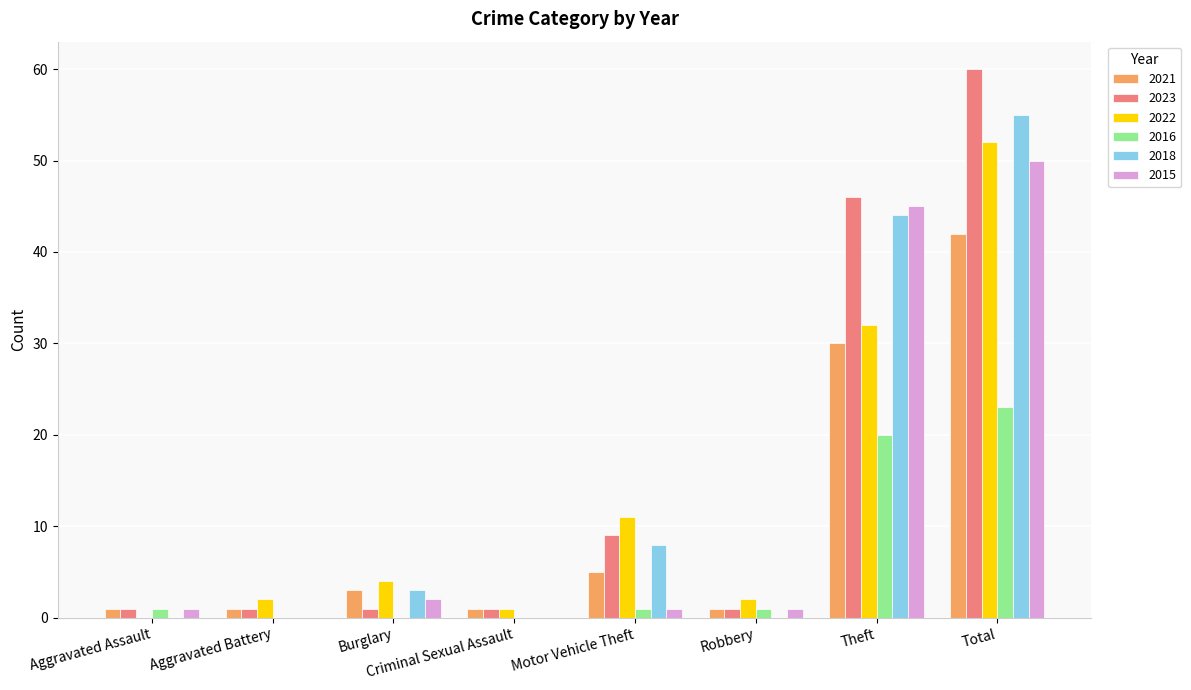

What value does the 2016 series have at Total, to the nearest 10?

20